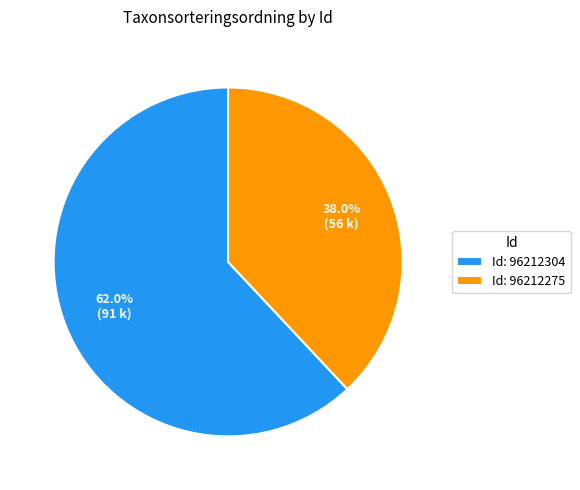

Is the sum of Id: 96212275 and Id: 96212304 greater than half?

Yes